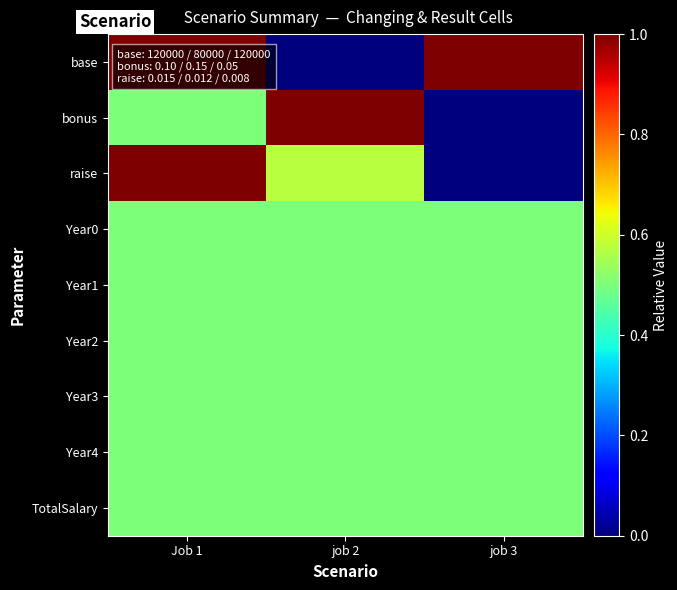

Between job 2 and job 3, which is larger?

job 3